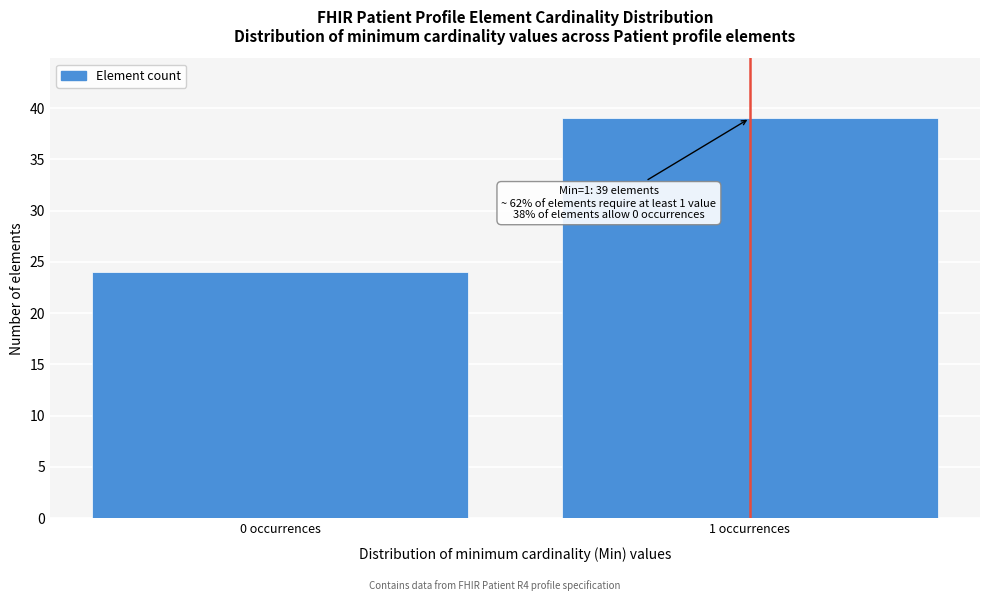

Reading right to left, what are all the values shown in this chart?

39	24